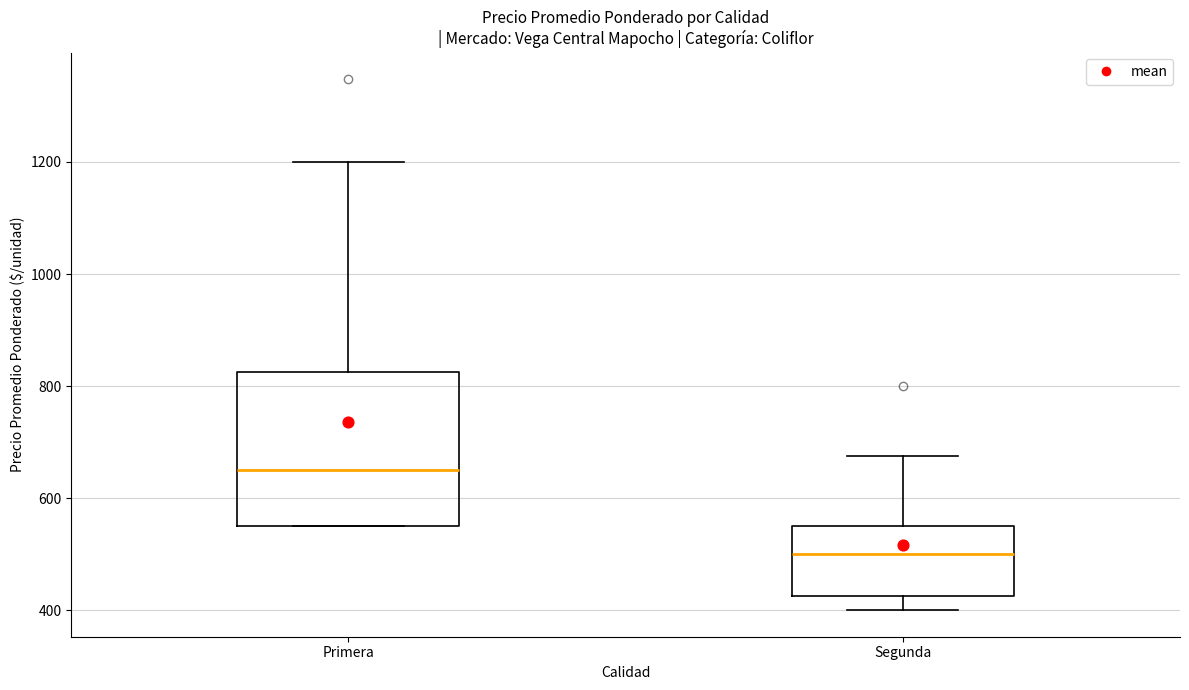

Reading left to right, read every box against the y-axis: the position of its median line, the range the box covers, and the ends of its whiskers. The values are not printed on the chart, so give them approximately, as read against the axis.

Primera: median 660, box 560 to 820, whiskers 560 to 1200
Segunda: median 500, box 420 to 560, whiskers 400 to 680